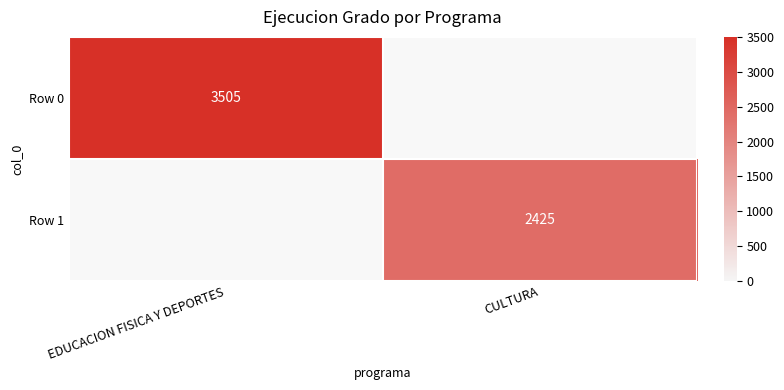

True or false: Row 1 has a value of 2425 at CULTURA.

True